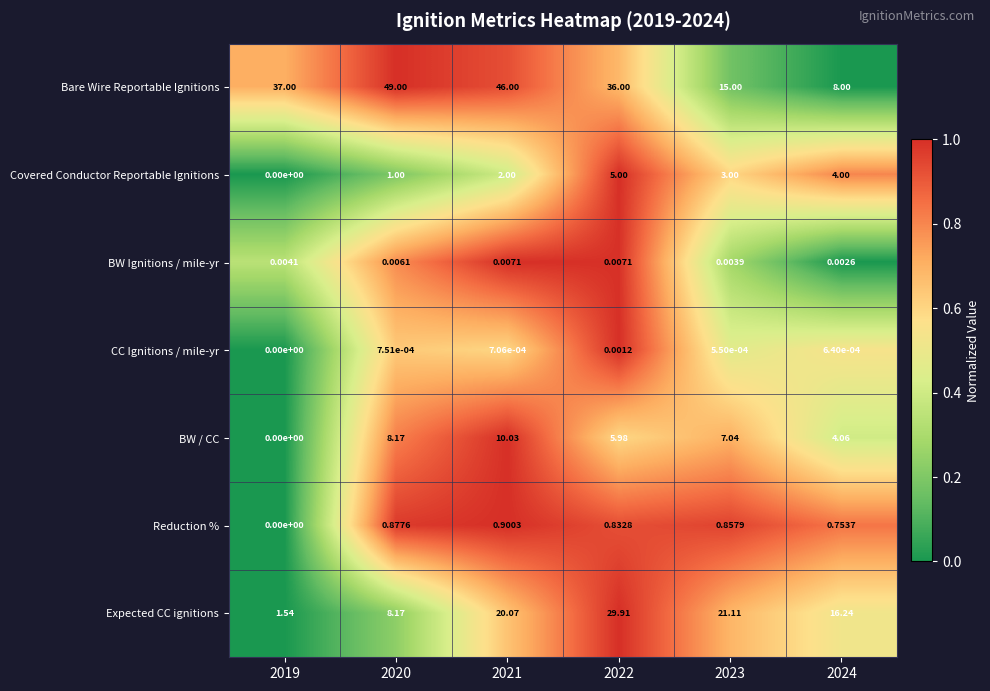

Which series changed the most between 2020 and 2021?

Expected CC ignitions